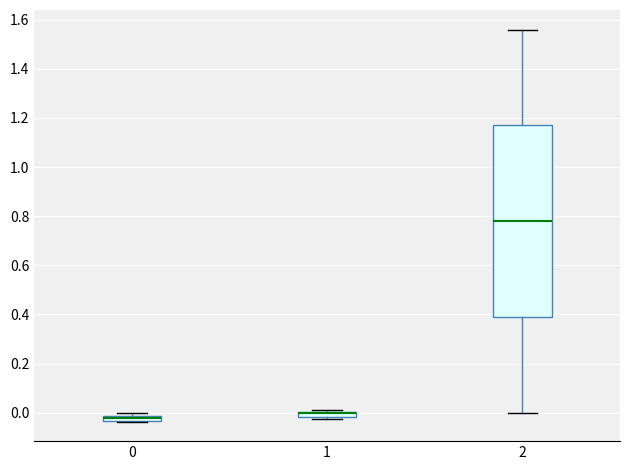

Which box is the tallest, from its lower edge to its upper edge?

2